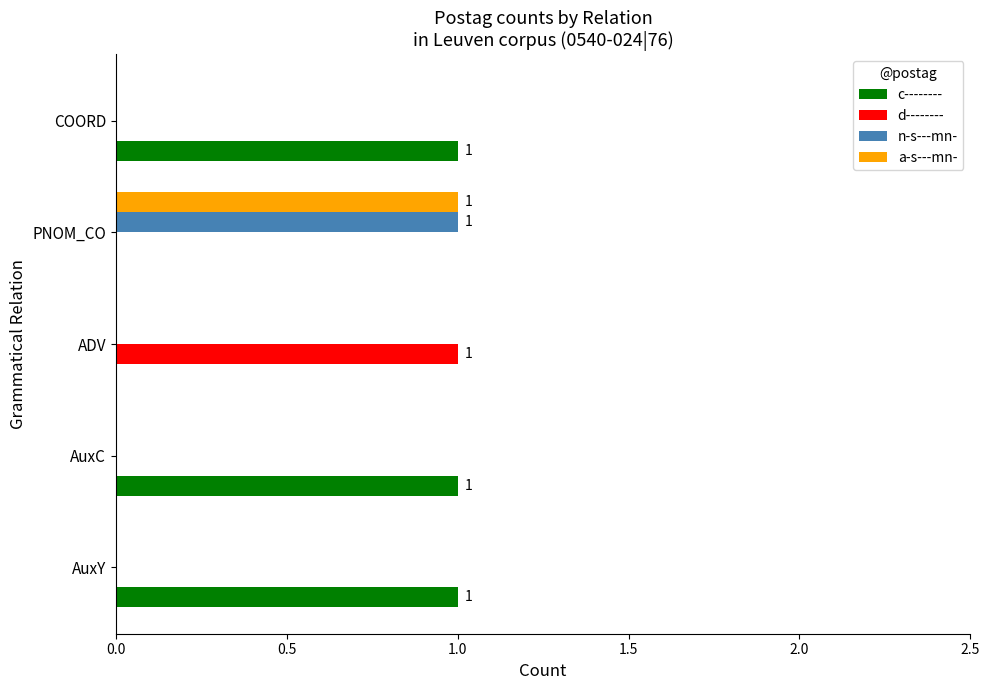

Which series has the largest total across all categories?

c--------